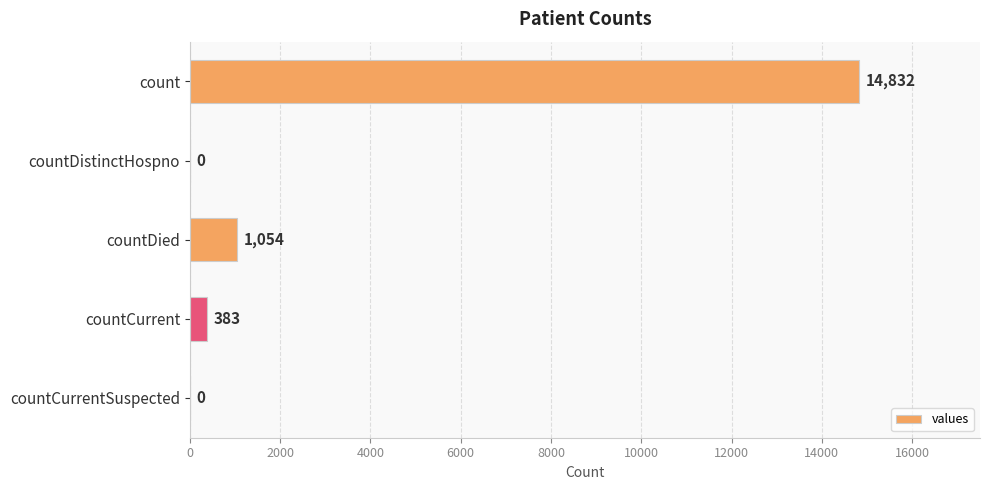

The value at countDistinctHospno is 0. True or false?

True